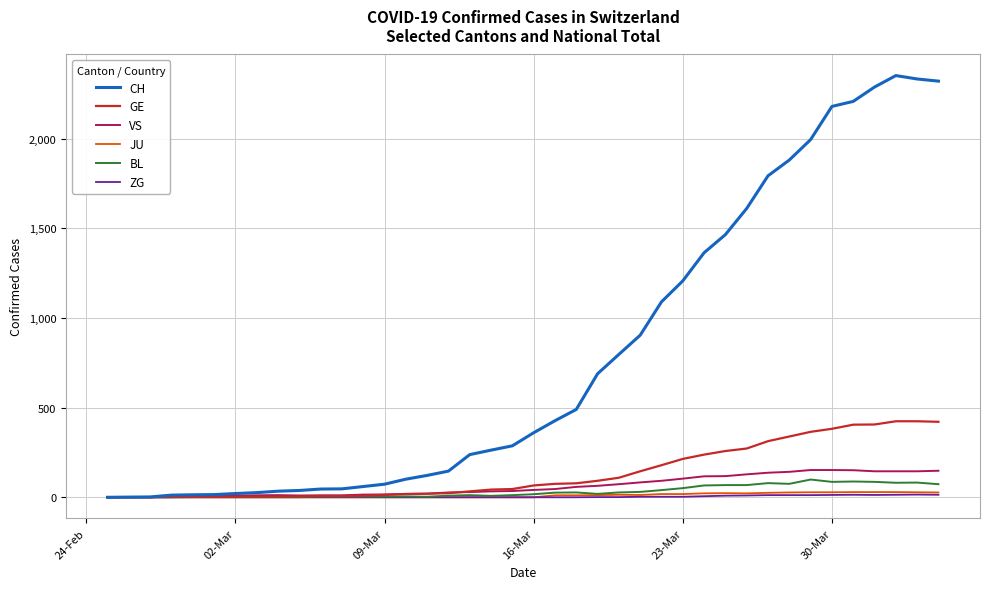

Which series has the largest total across all categories?

CH